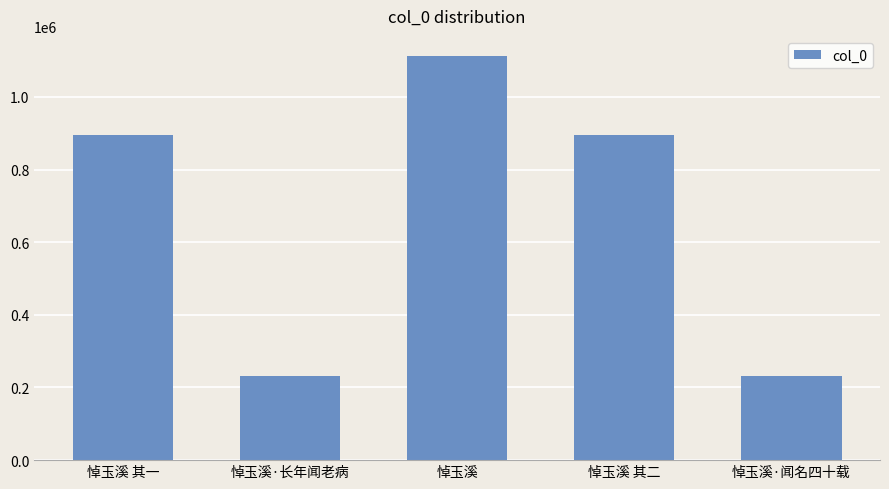

How many bars are there in total?

5